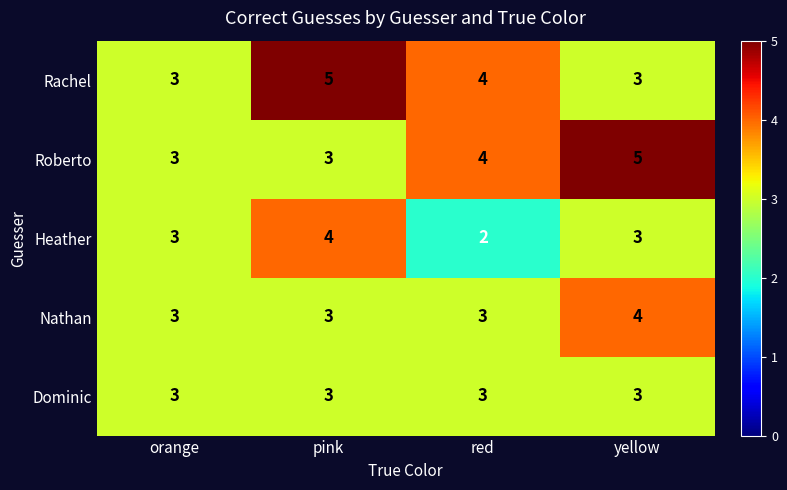

The Heather series shows 4 at yellow. True or false?

False